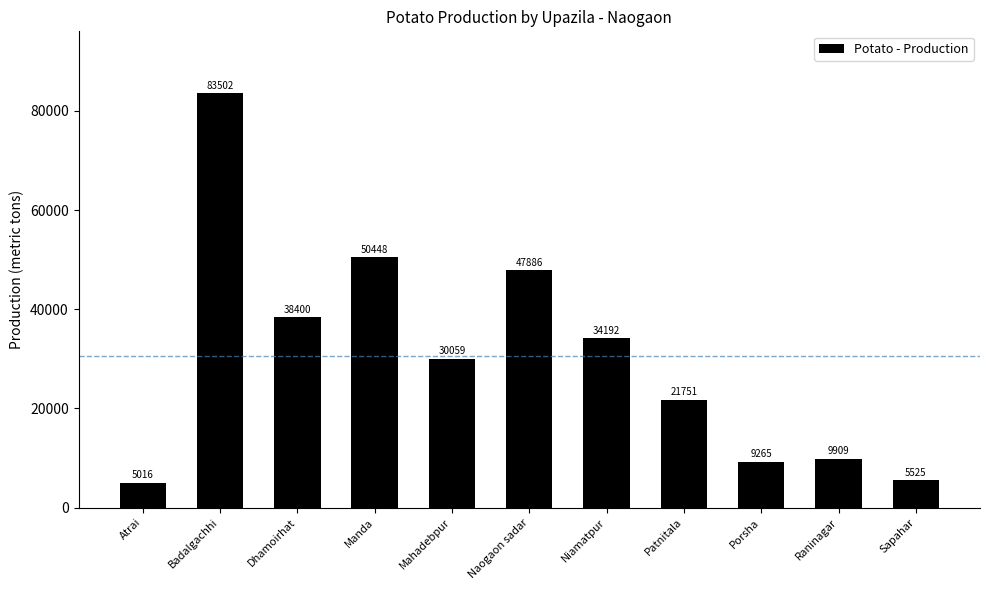

Reading left to right, list all the values displayed in this chart.

5016	83502	38400	50448	30059	47886	34192	21751	9265	9909	5525